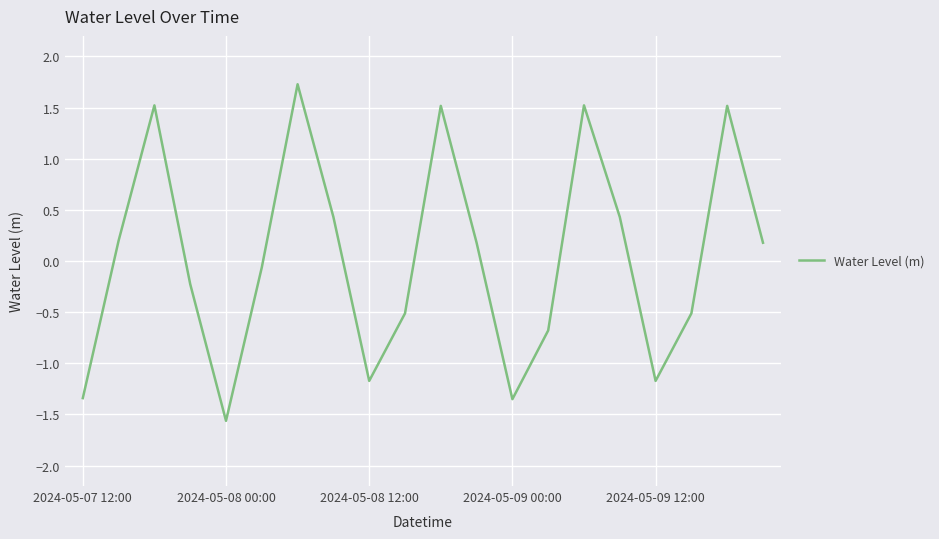

What is the smallest value displayed?

-1.6